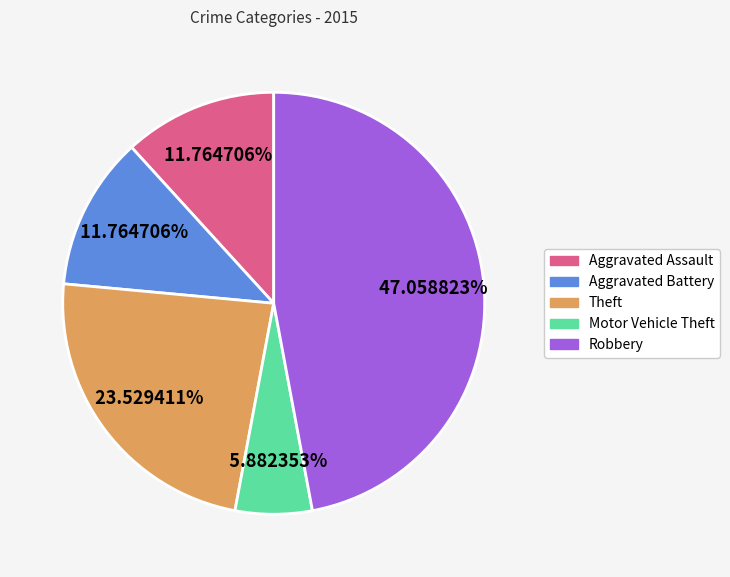

True or false: Aggravated Assault accounts for 12% of the total.

True